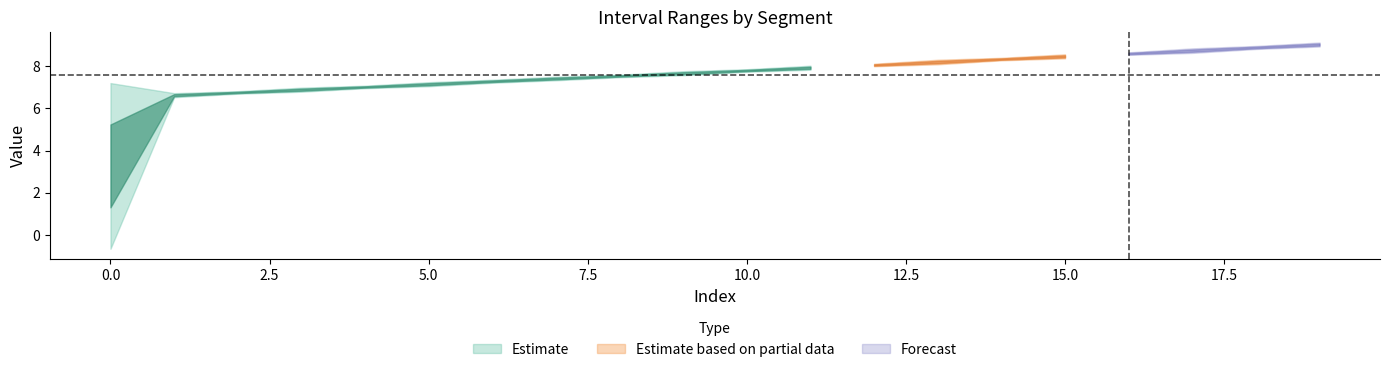

What is the total value across all series at 3?

14.0